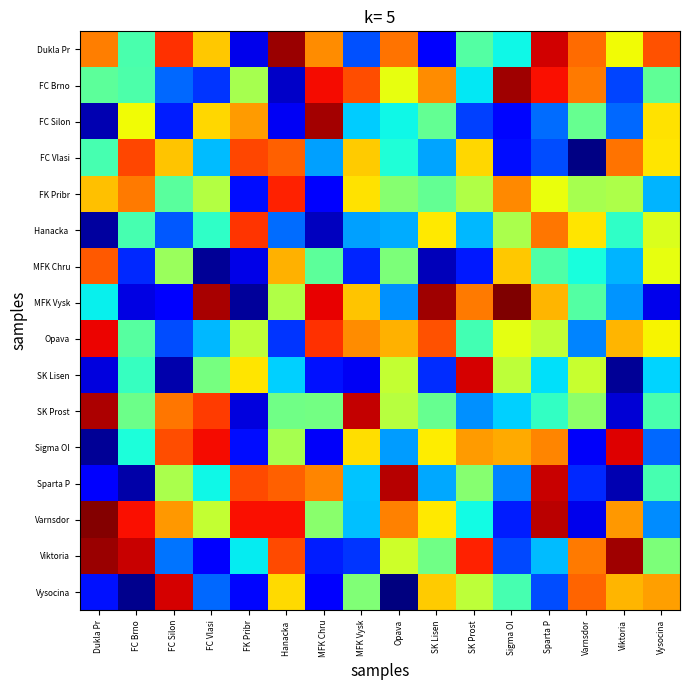

Which series has the widest spread of values?

MFK Vysk